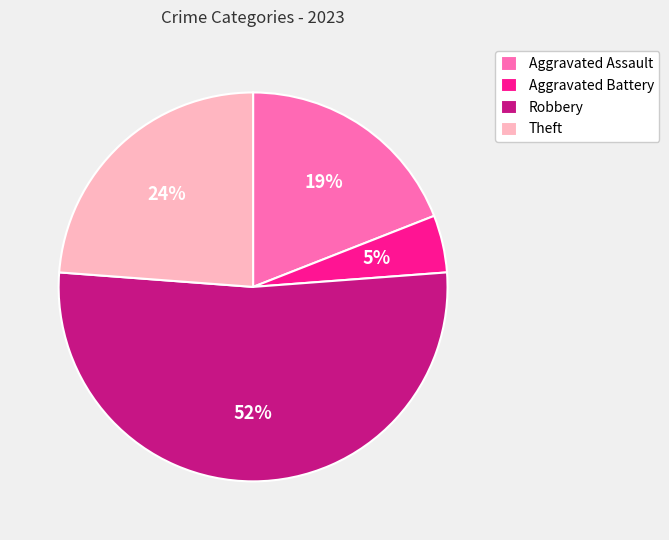

What is the largest slice in the pie chart?

Robbery